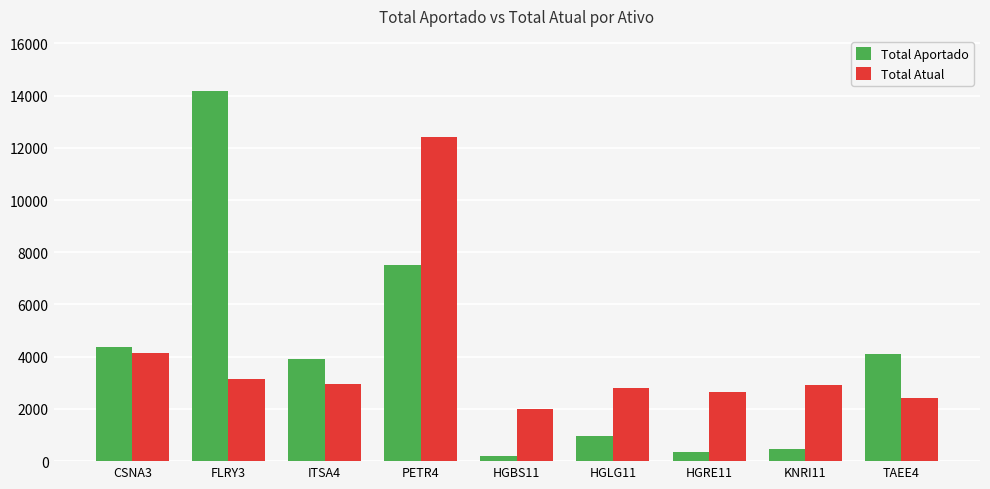

Which series has the largest range (max minus min)?

Total Aportado